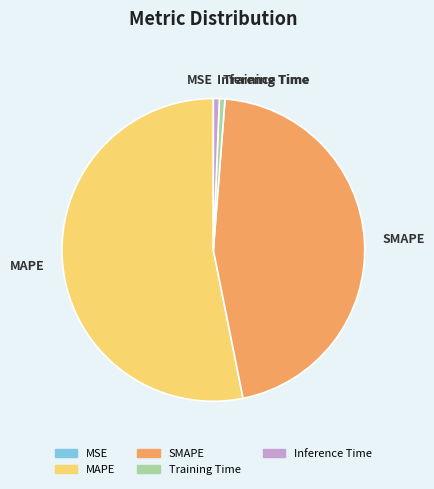

Which slice is the largest?

MAPE